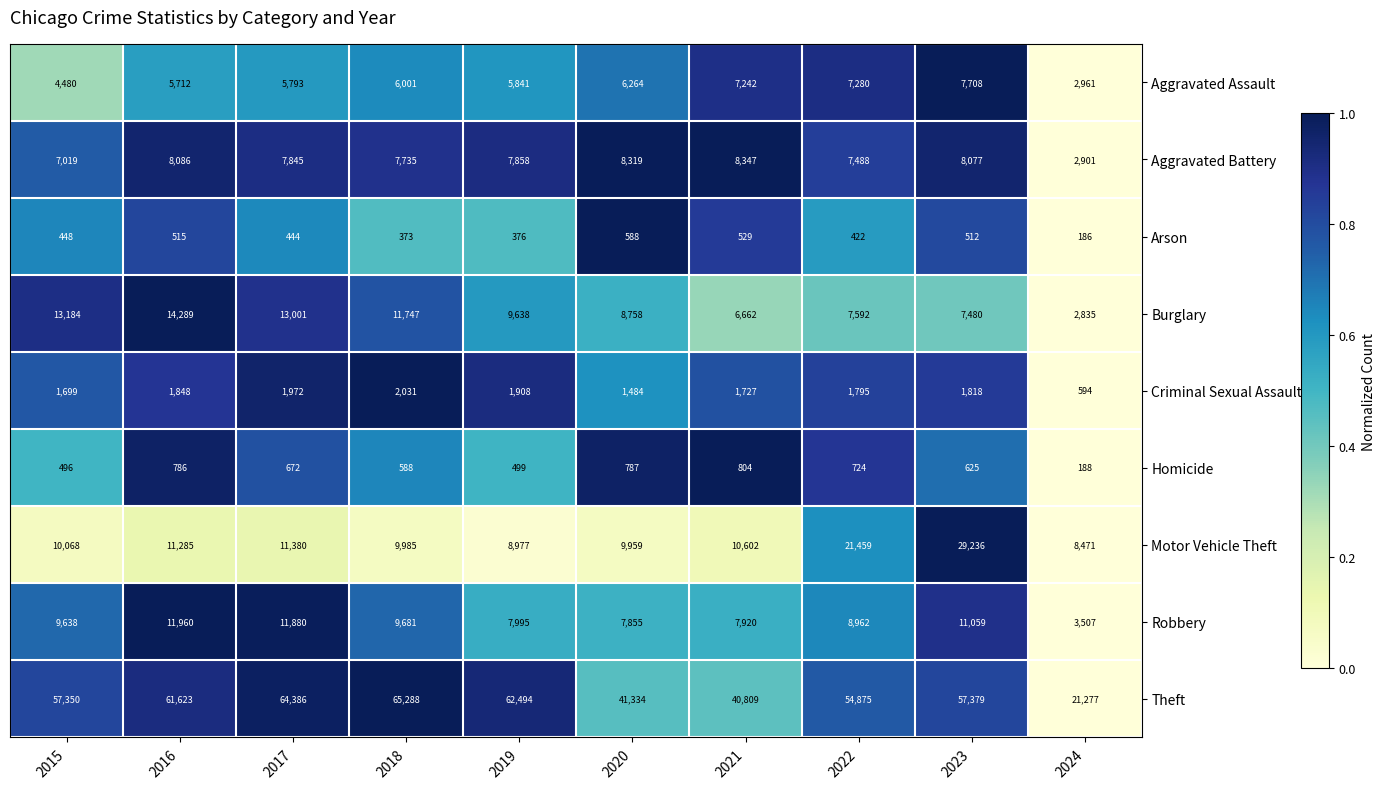

The Burglary series shows 6662 at 2021. True or false?

True